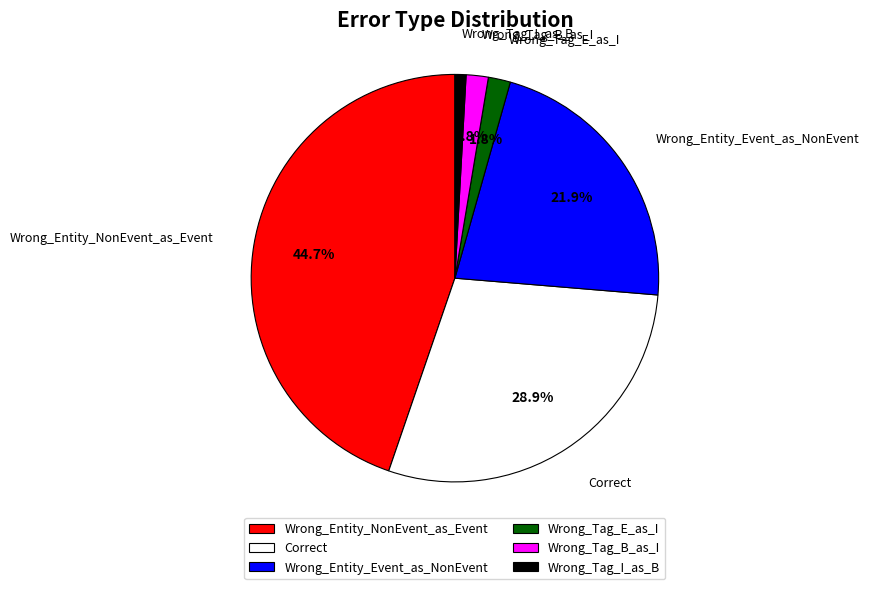

Does Correct represent more than half of the total?

No